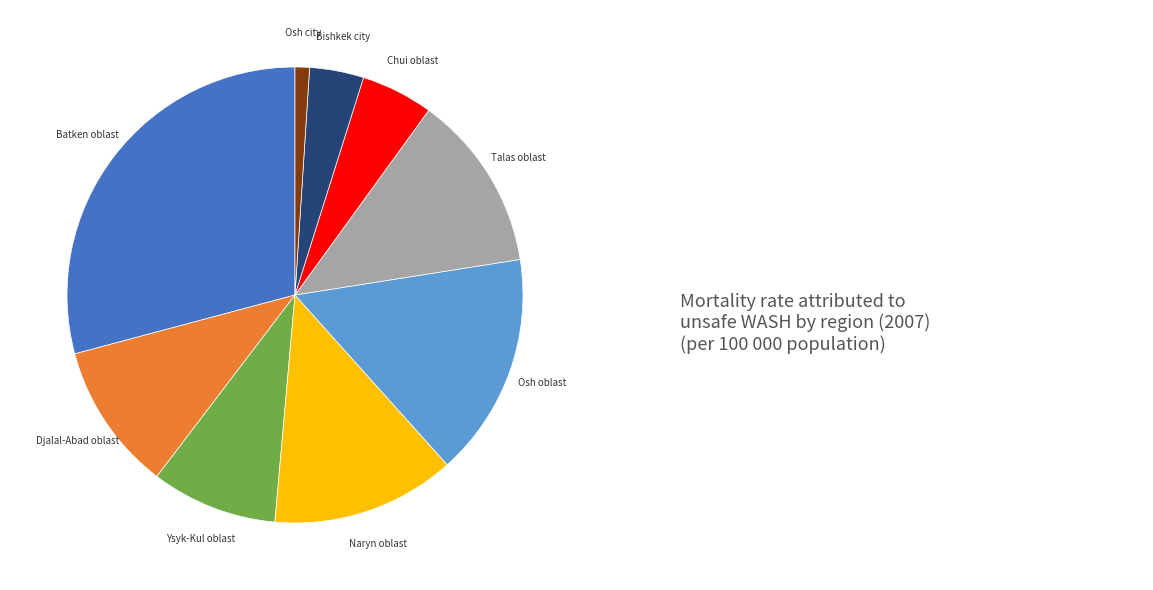

Does any single category account for the majority?

No